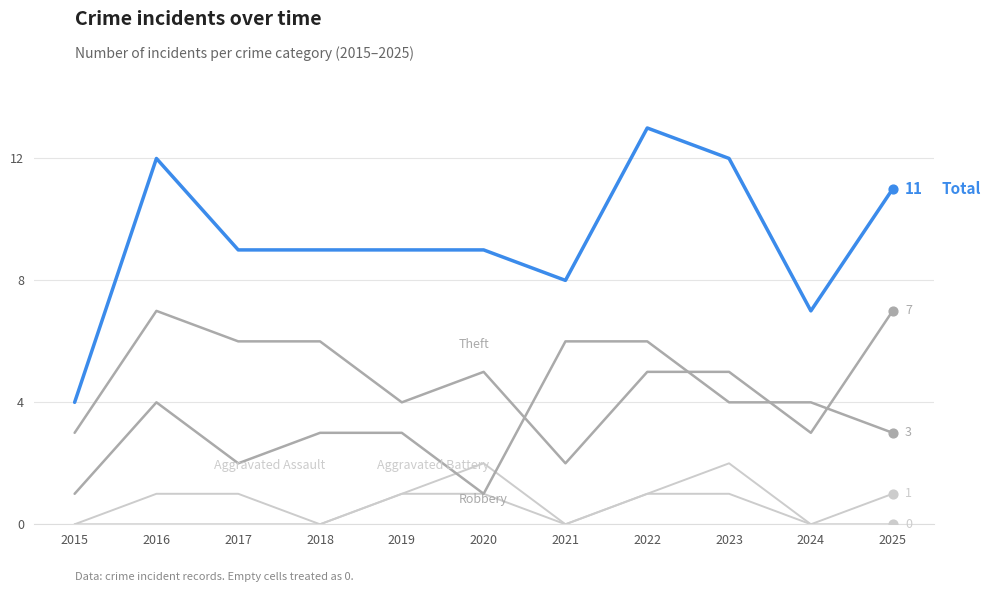

At which category is the sum across all series the highest?

2022